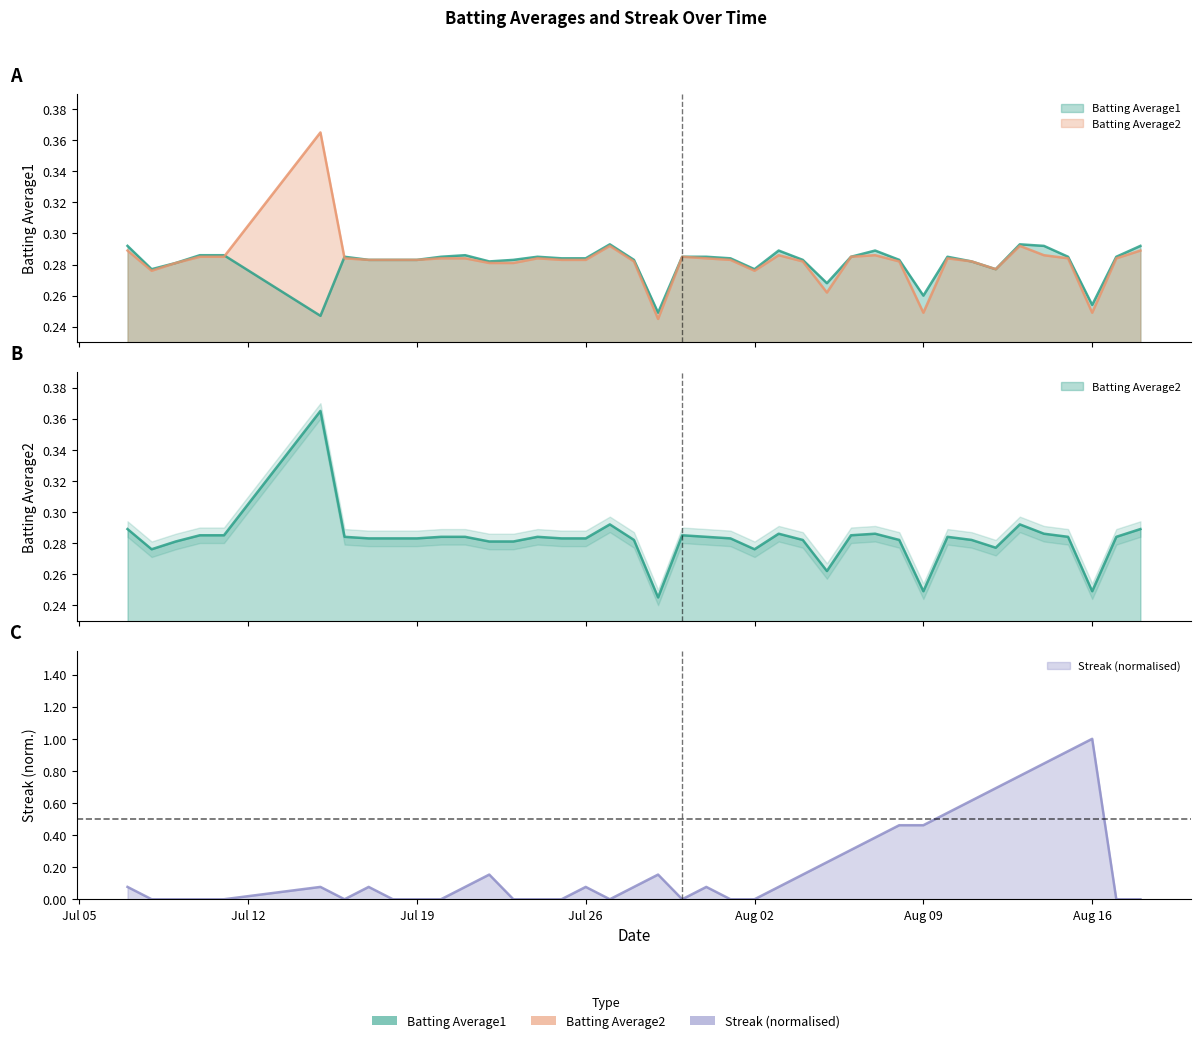

Where is the first local minimum for Streak?

2010-07-16